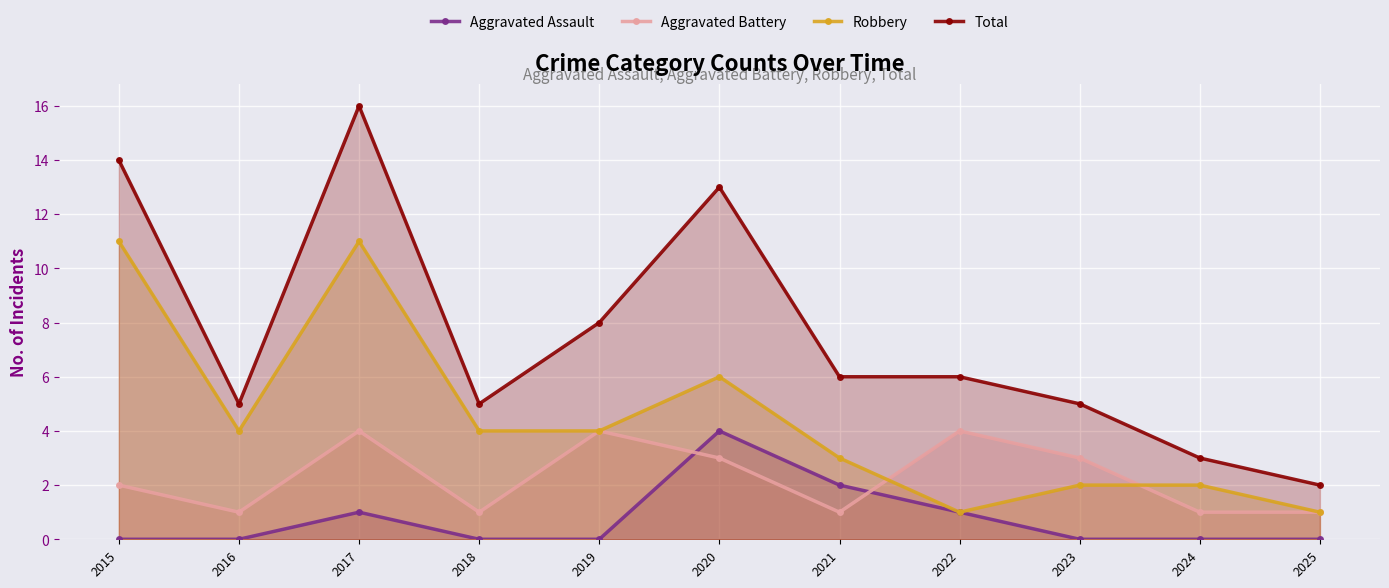

What is the maximum value for Total?

16